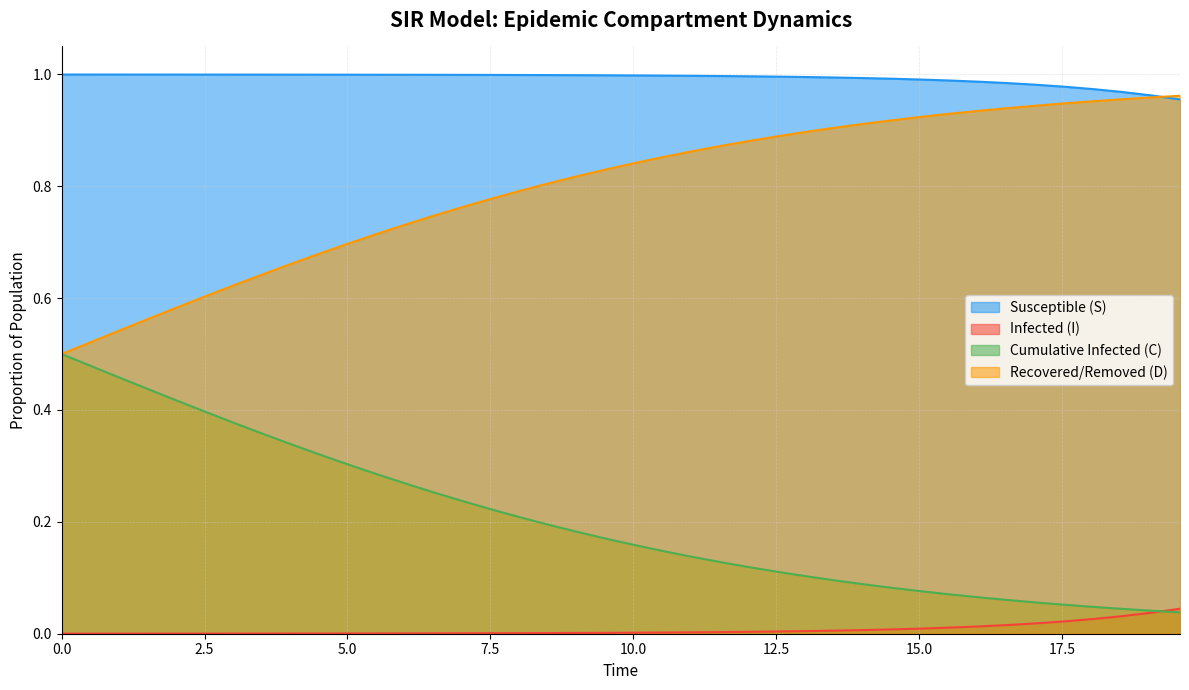

True or false: D and I intersect in this chart.

False